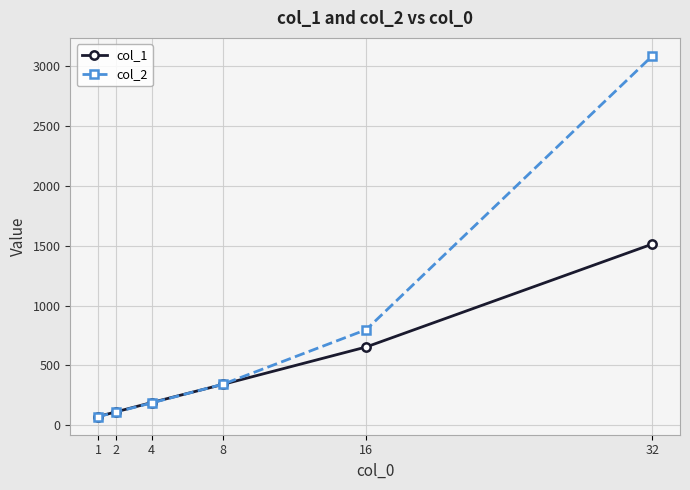

Which series changed the most between 4 and 16?

col_2